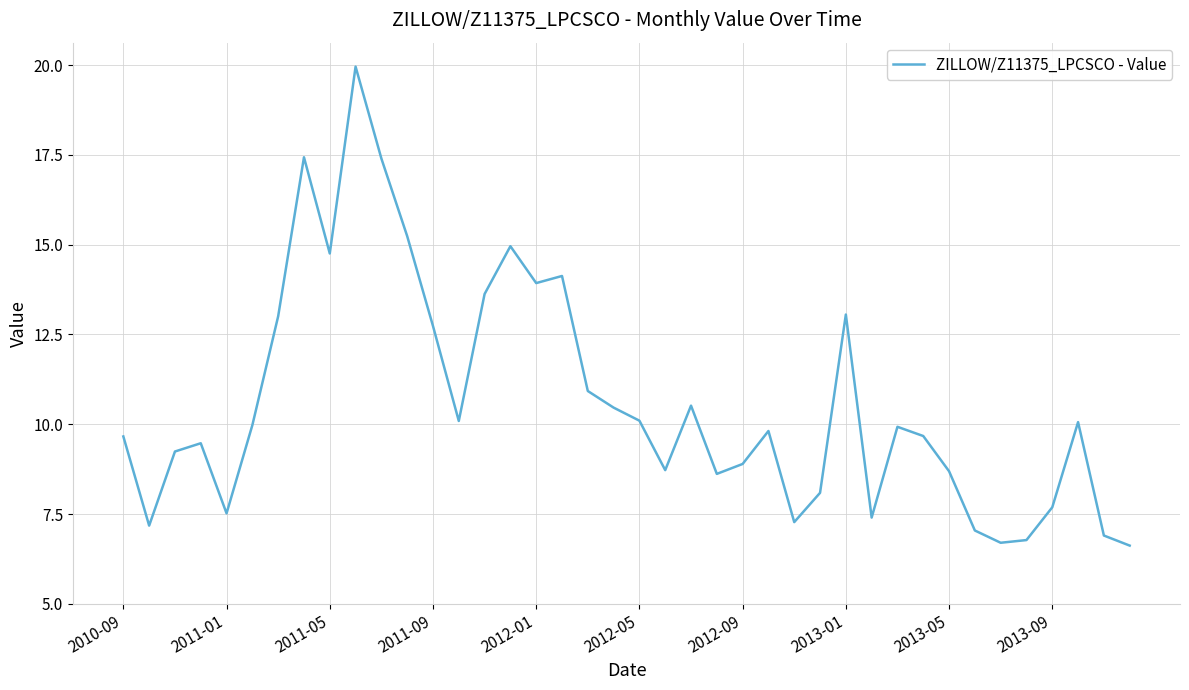

What is the maximum value shown in the chart?

20.0